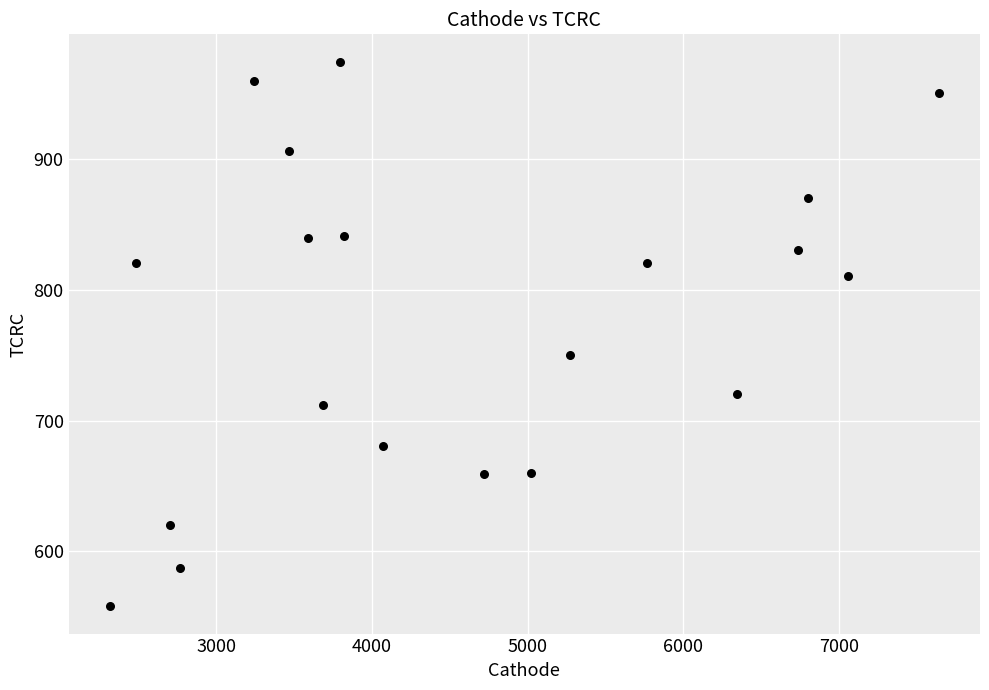

What is the range of X values (max minus min)?

5320.5